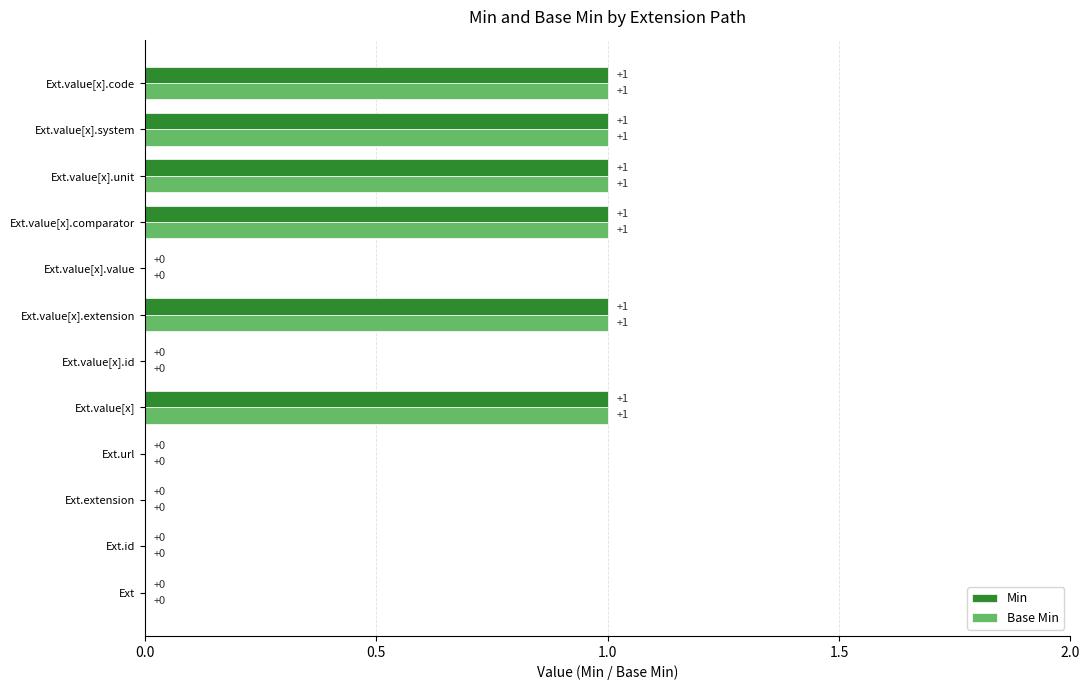

How many Base Min values are between 0 and 1?

12